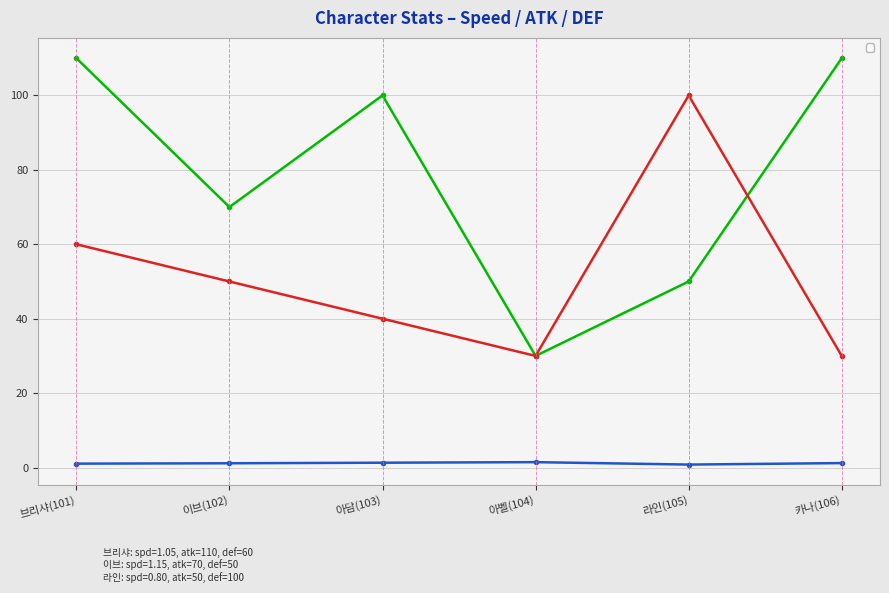

How many data points in _def are above 50?

2